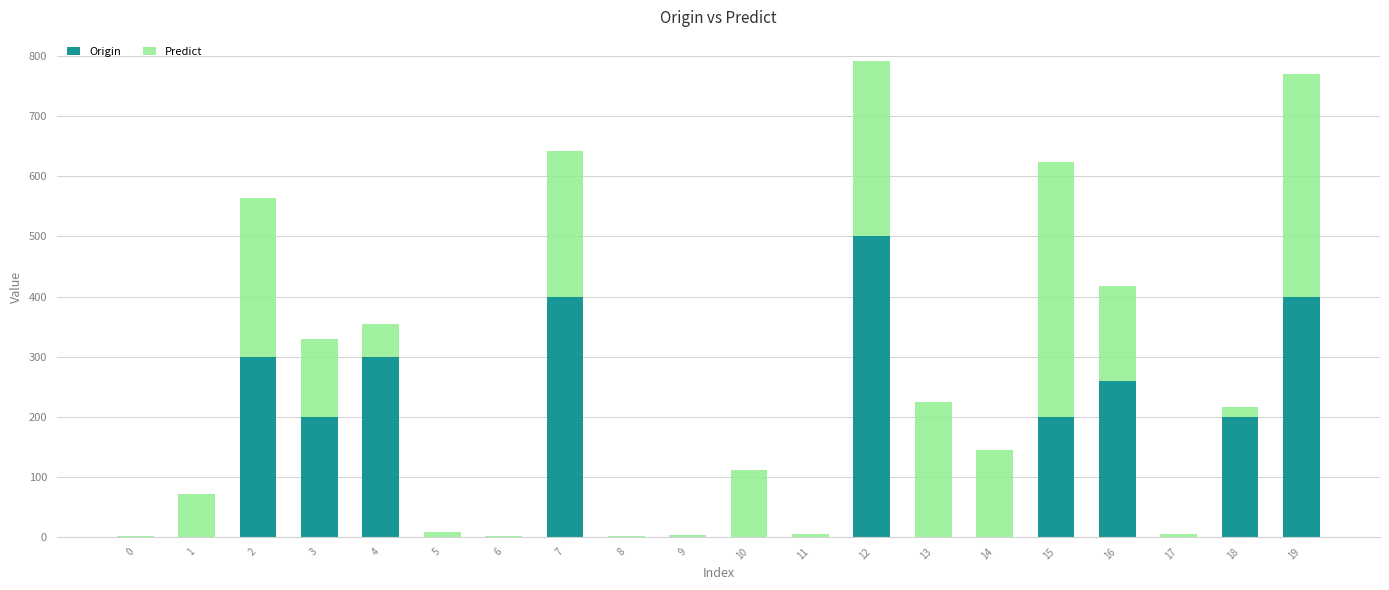

What is the total value across all series at 14?

143.9